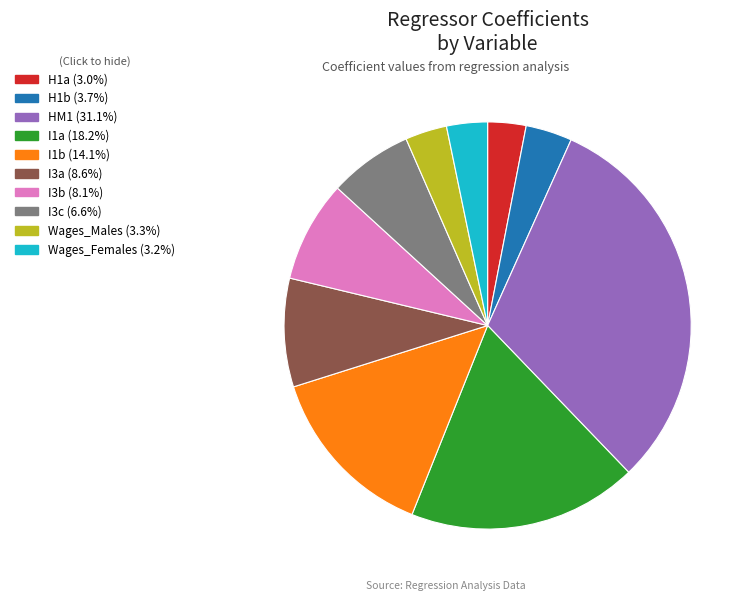

What is the ratio of the value at I3a (8.6%) to the value at I3c (6.6%)?

1.3